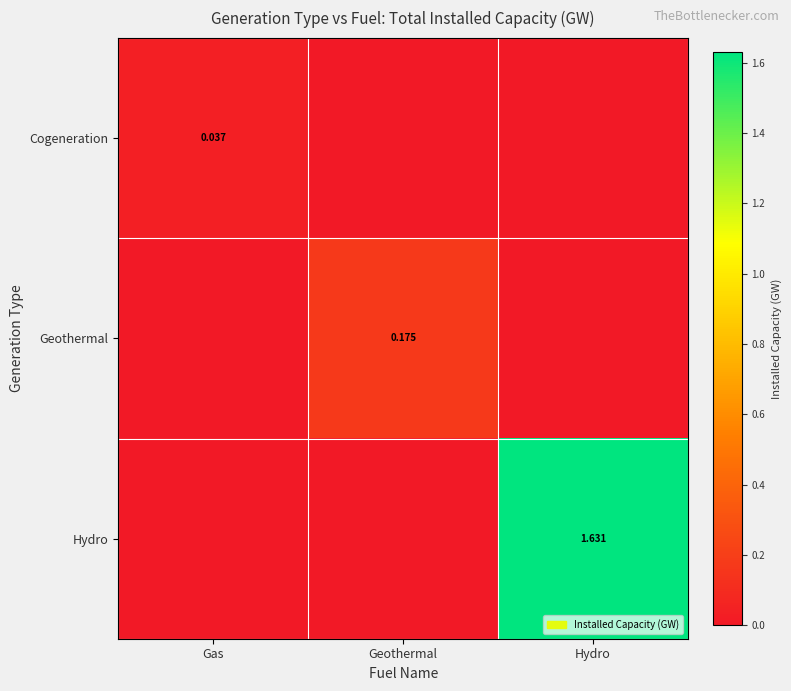

At which category does the chart reach its minimum across all series?

Geothermal